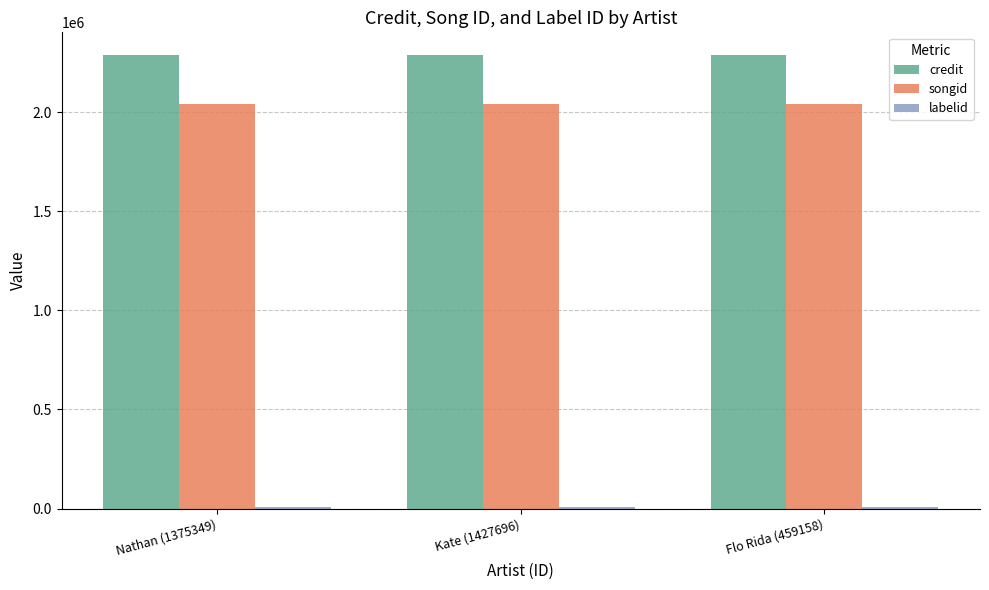

What is the sum of all songid values?

6118131